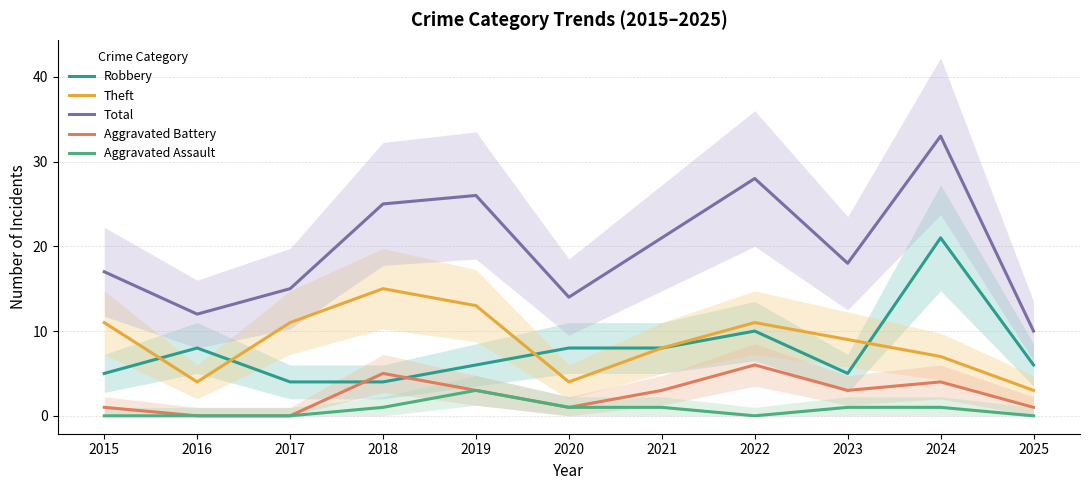

What is the total value across all series at 2023?

36